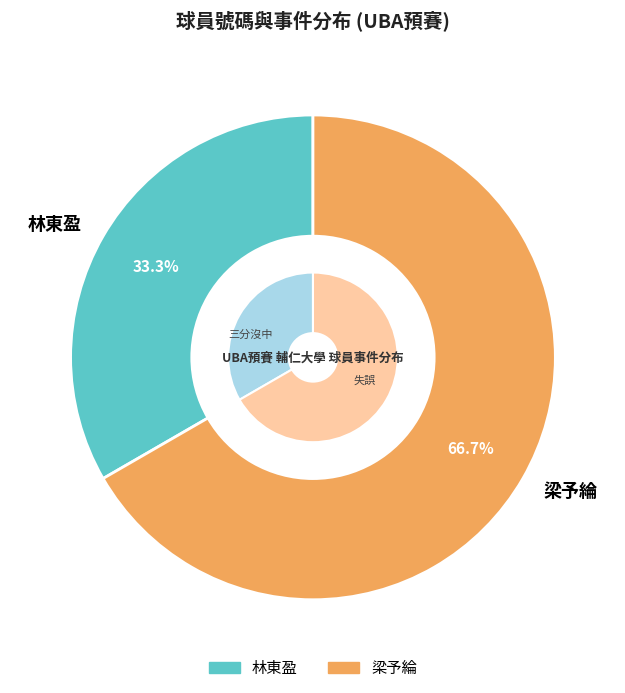

The 林東盈 slice represents 33% of the pie. True or false?

True